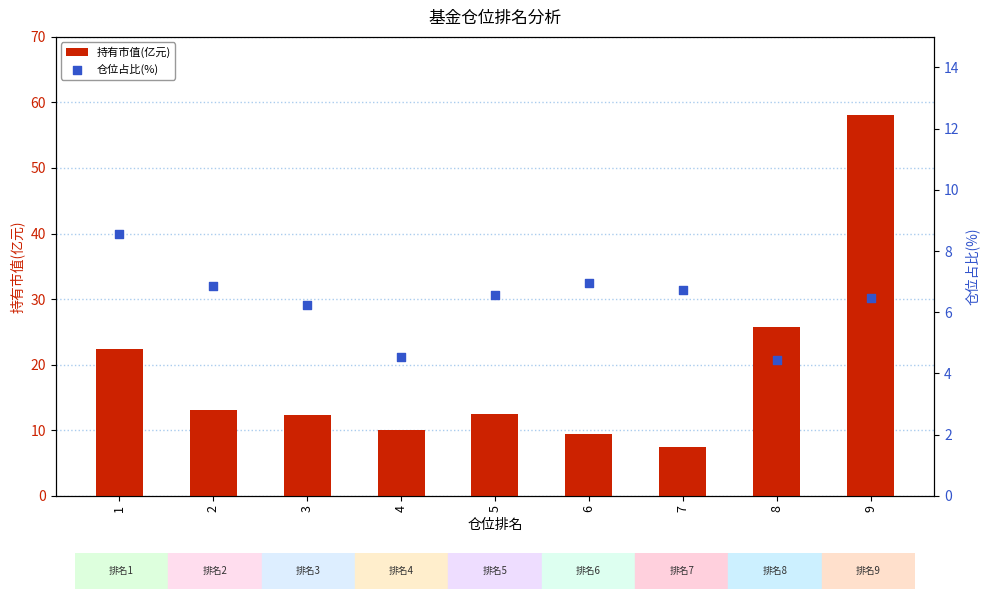

Which series reaches the maximum Y coordinate?

持有市值(亿元)